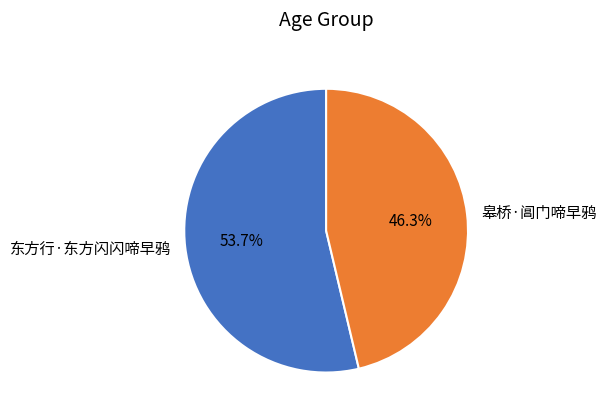

Rank the categories by value from highest to lowest.

东方行·东方闪闪啼早鸦, 皋桥·阊门啼早鸦